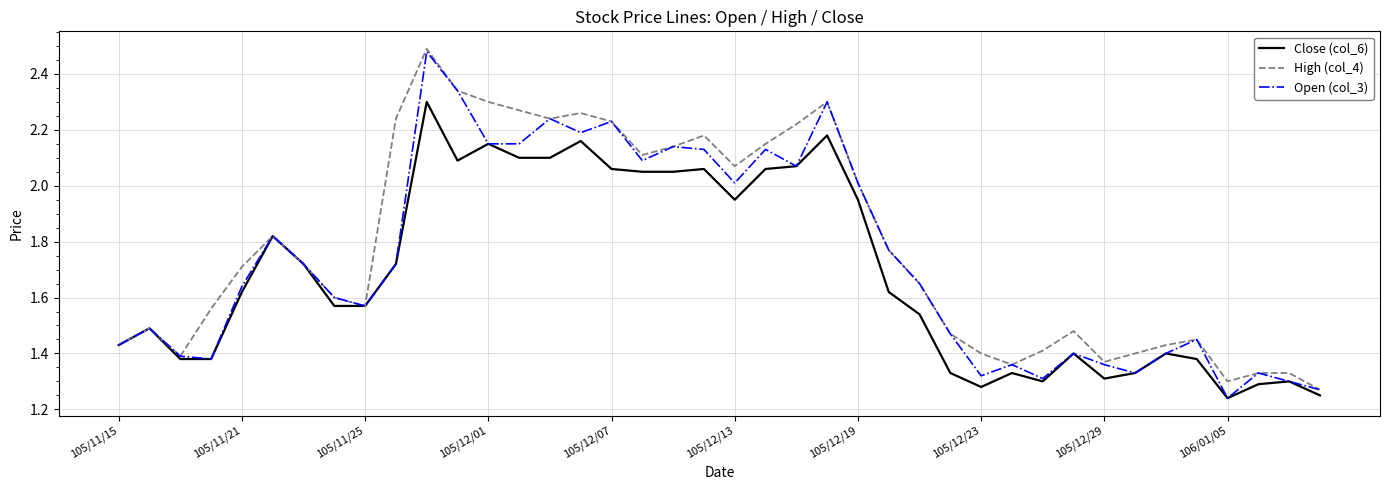

True or false: Open (col_3) and High (col_4) cross at least once.

False